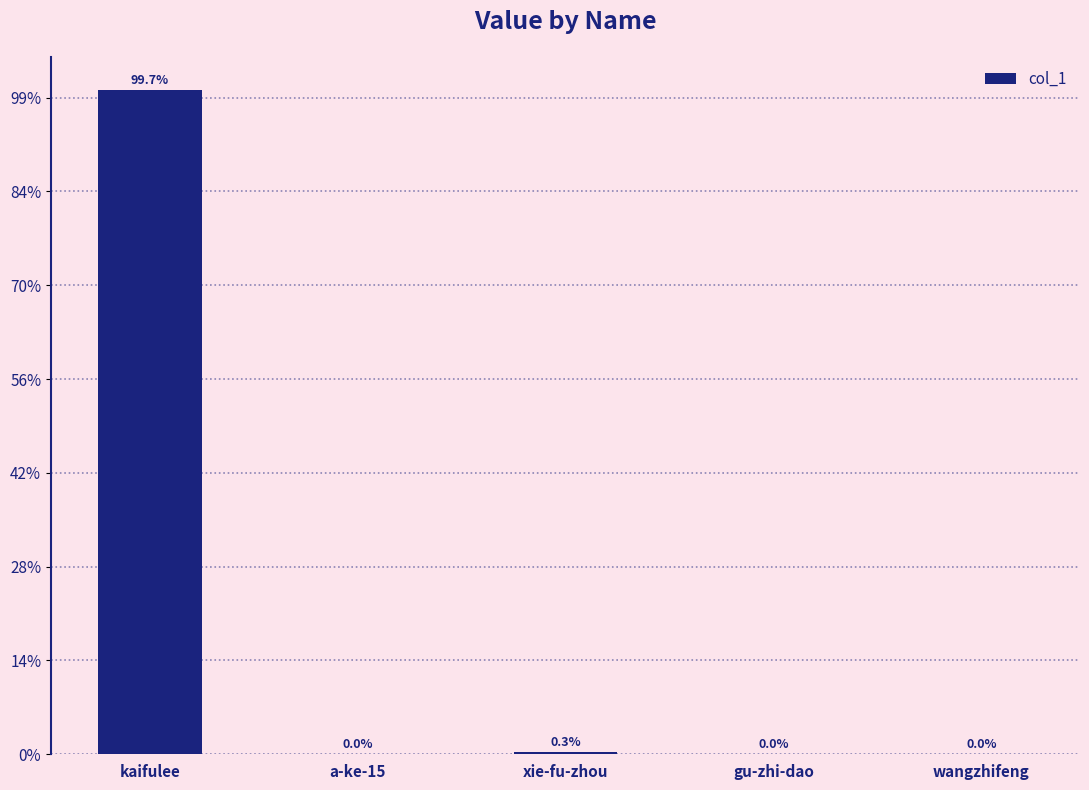

Reading right to left, transcribe all the data shown in this chart.

wangzhifeng=21	gu-zhi-dao=128	xie-fu-zhou=2951	a-ke-15=137	kaifulee=1062195